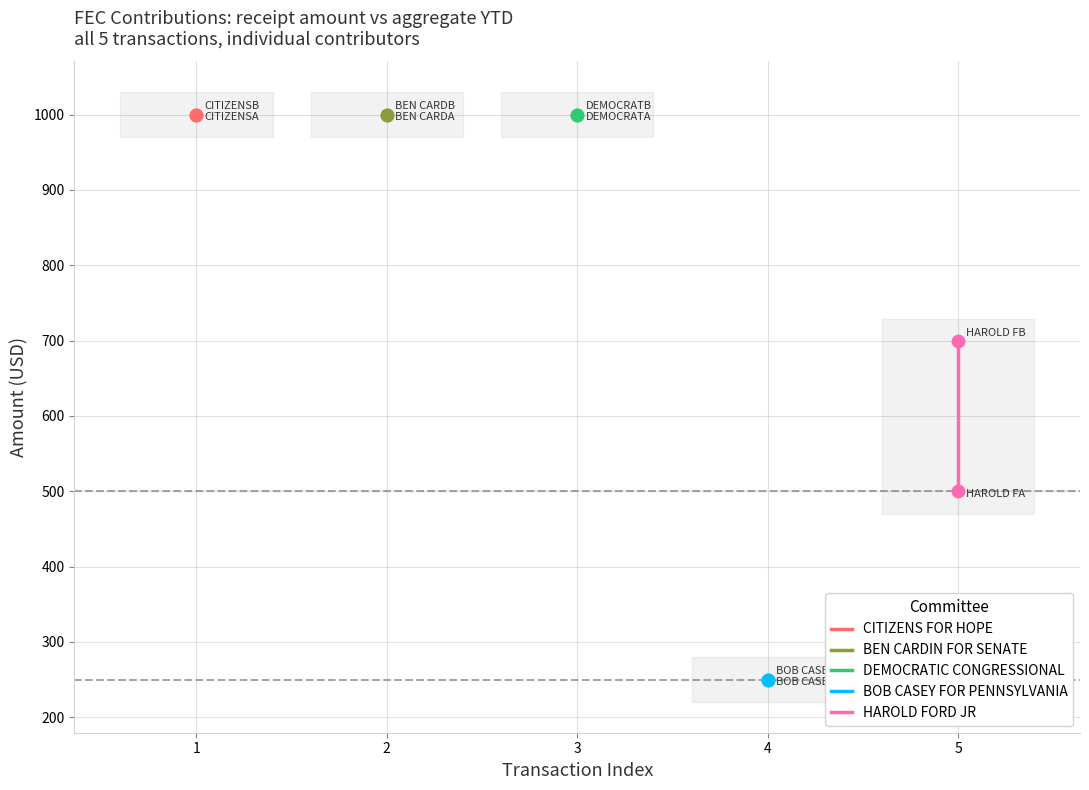

Which series contains the highest Y value?

CITIZENS FOR HOPE